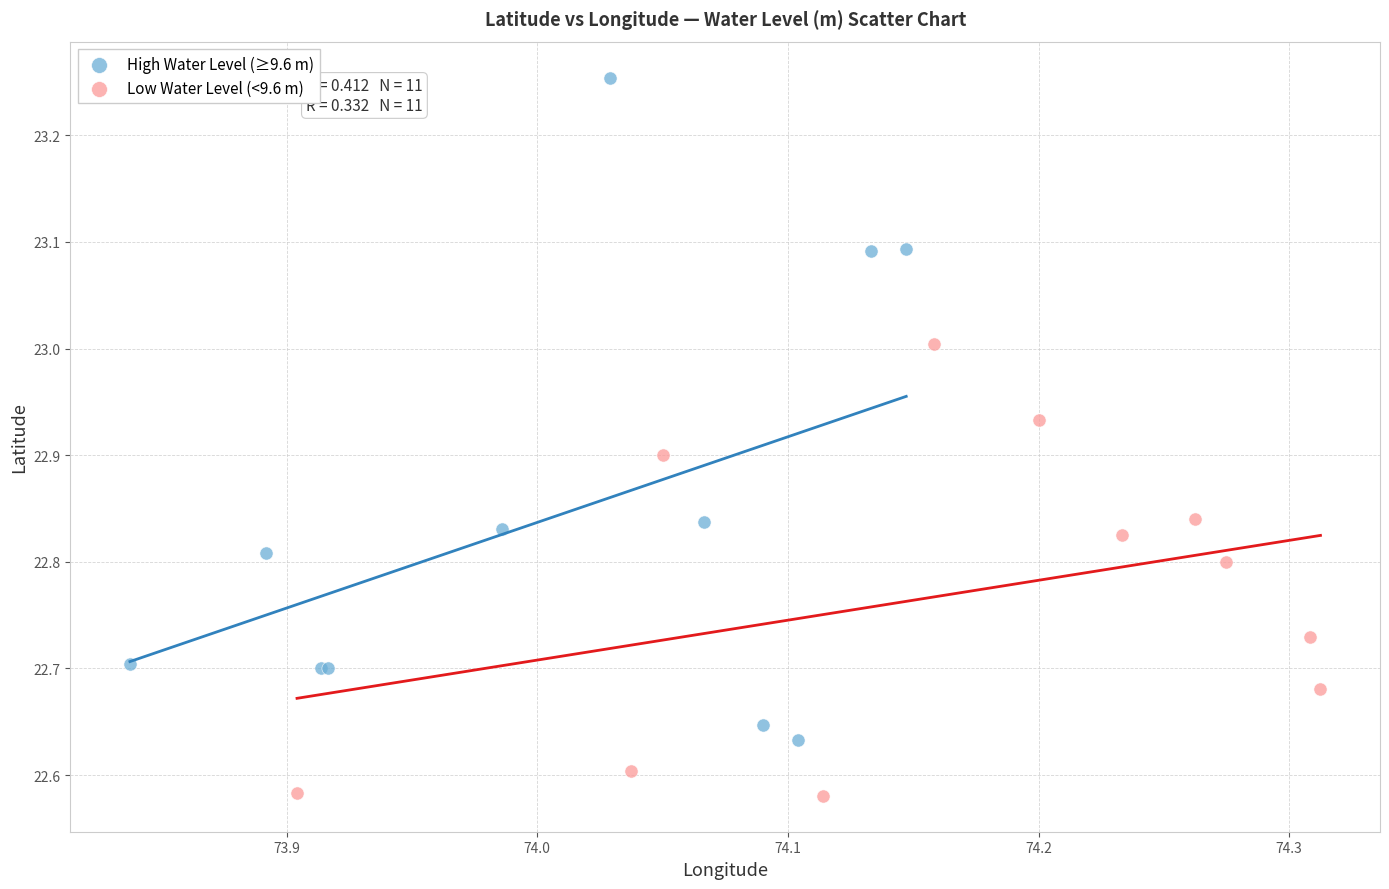

Which series has the largest Y range (max minus min)?

High Water Level (≥9.6 m)